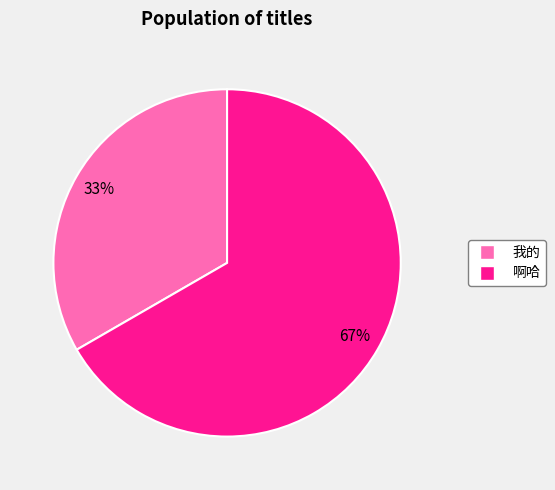

Is there any slice that represents more than half of the pie?

Yes